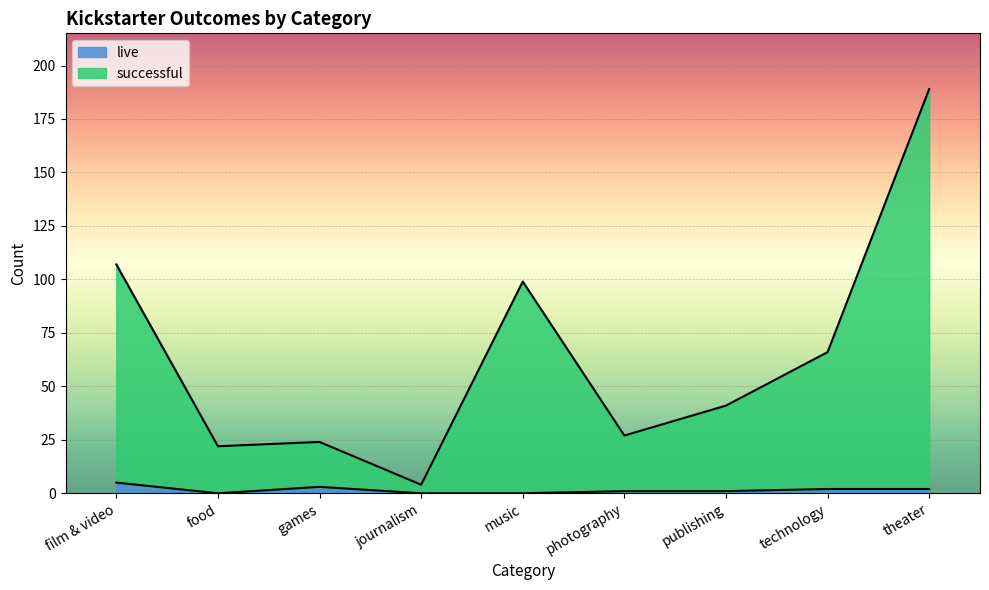

Does the chart display data point markers on the line(s)?

No